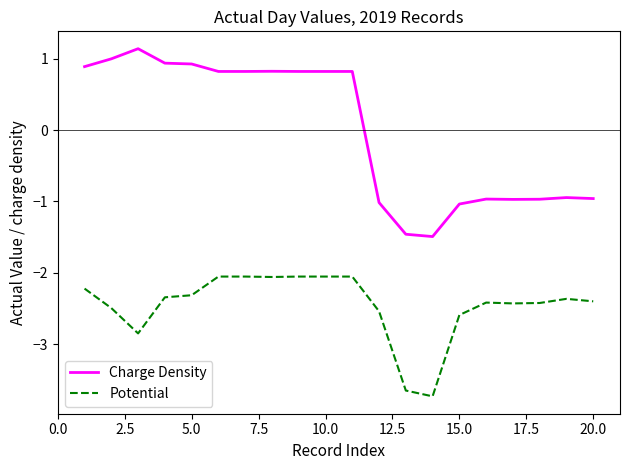

Rank the series by their average value, from lowest to highest.

Potential, Charge Density